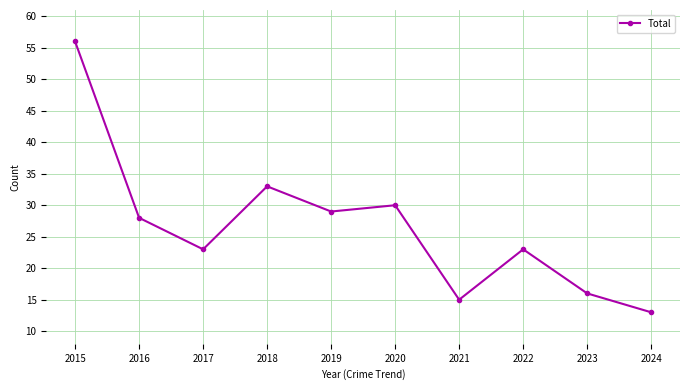

Reading left to right, what are all the values shown in this chart?

56	28	23	33	29	30	15	23	16	13